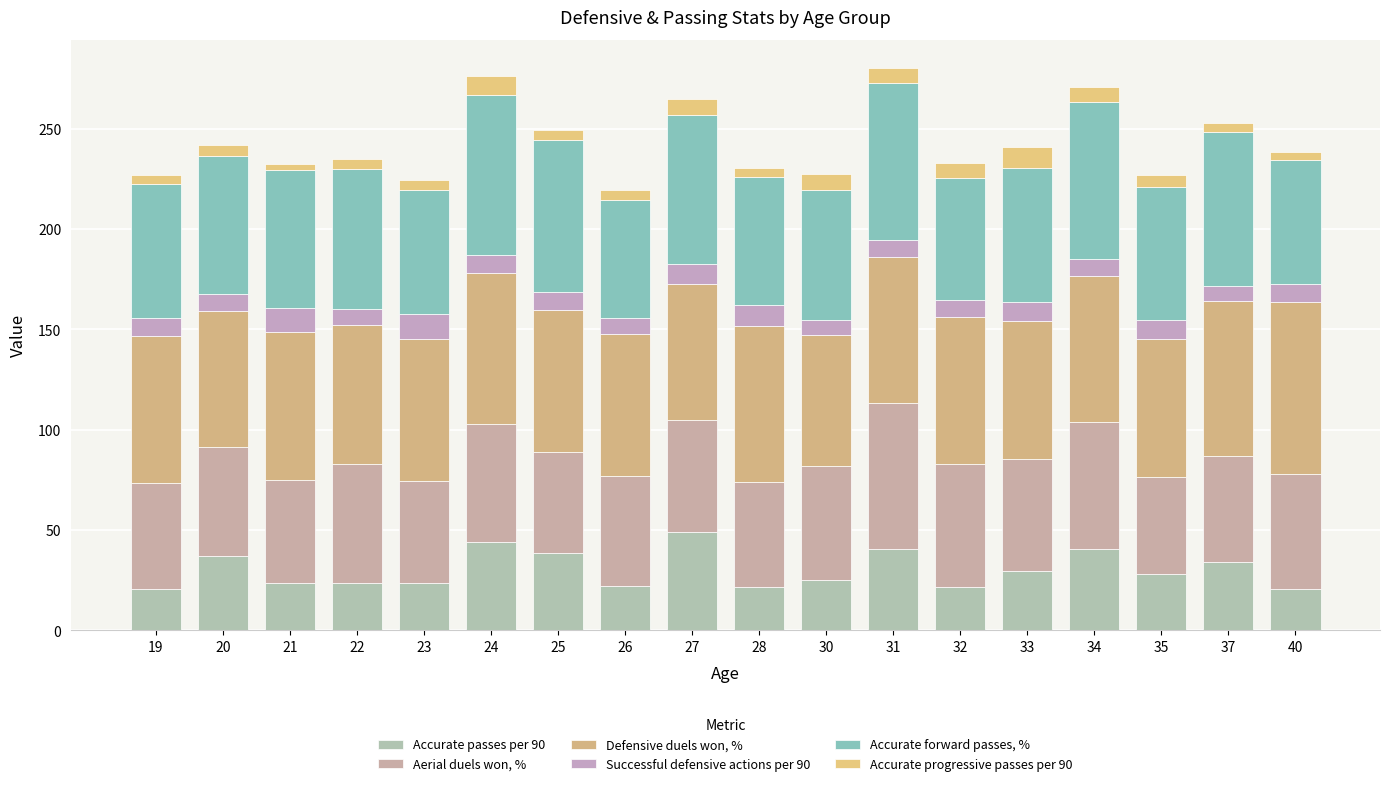

How many bars are there in total?

18